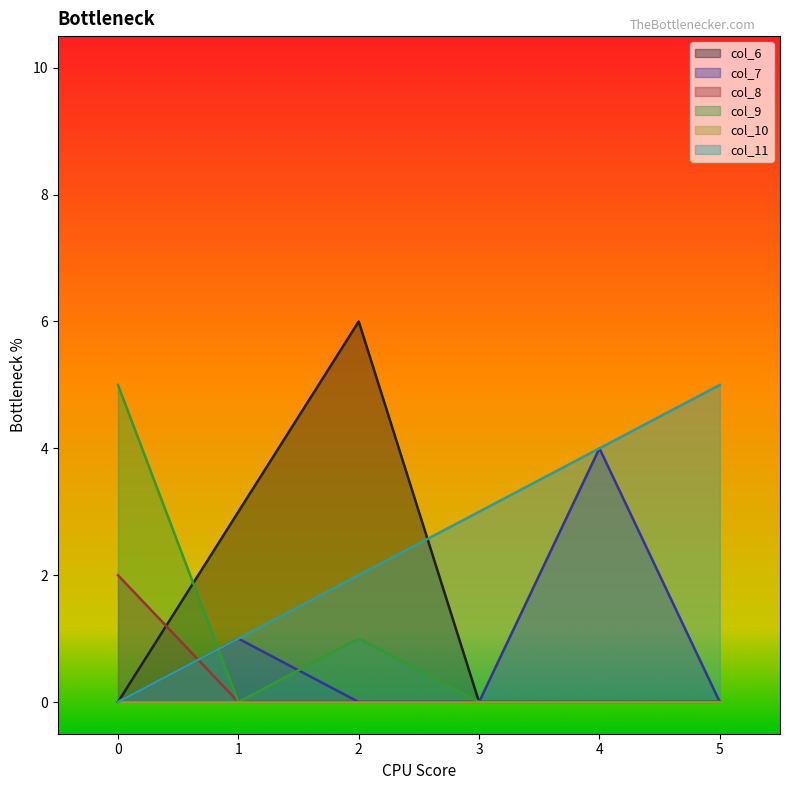

Does the chart display data point markers on the line(s)?

No